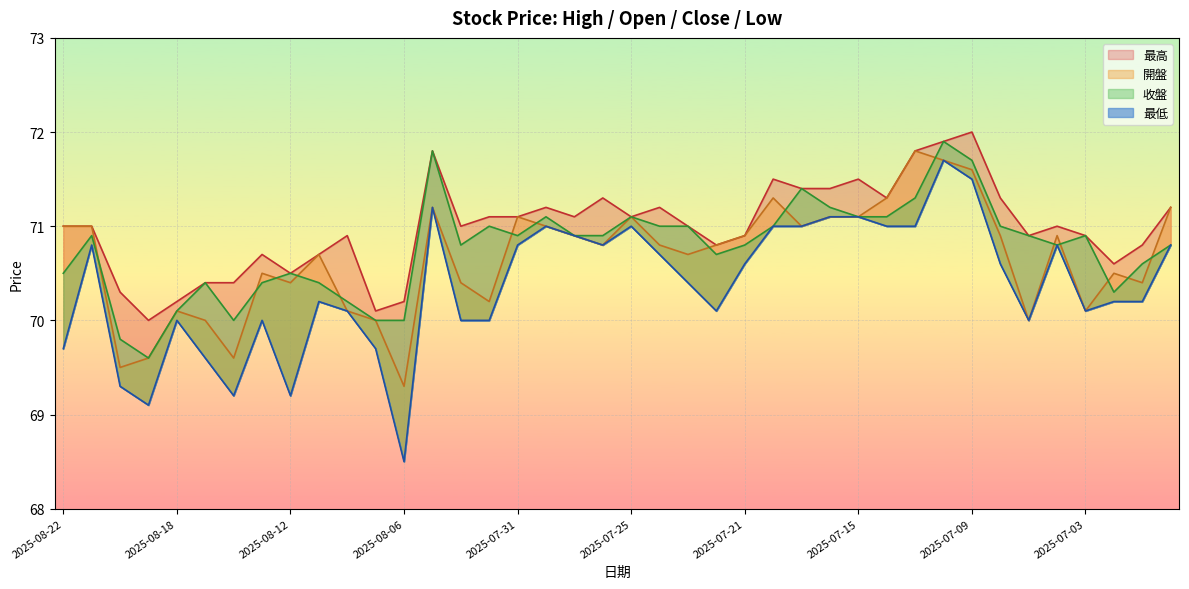

At which category does 最高 reach its first local valley?

2025-08-19